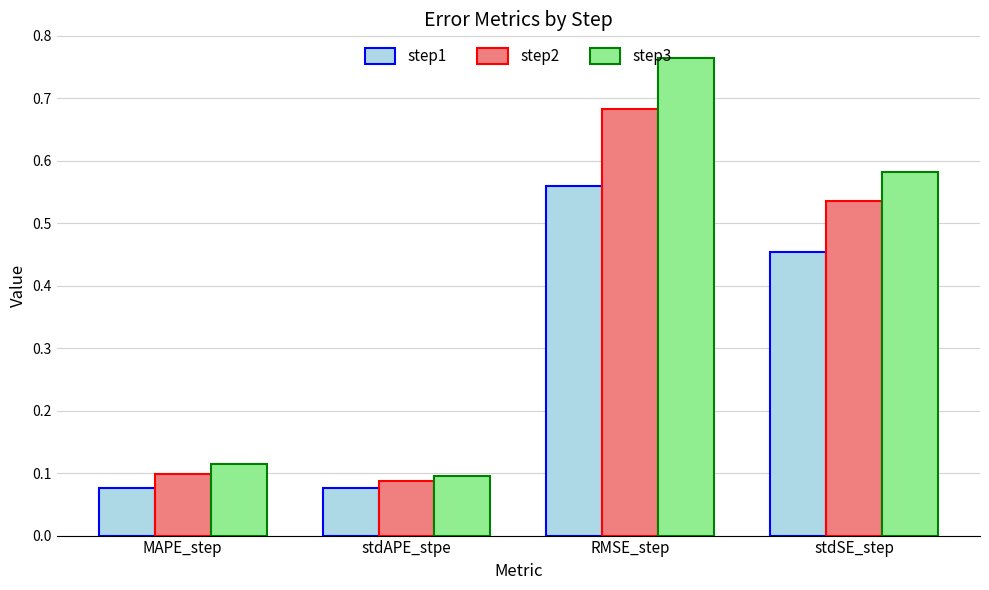

What is the total value across all series at RMSE_step?

2.0